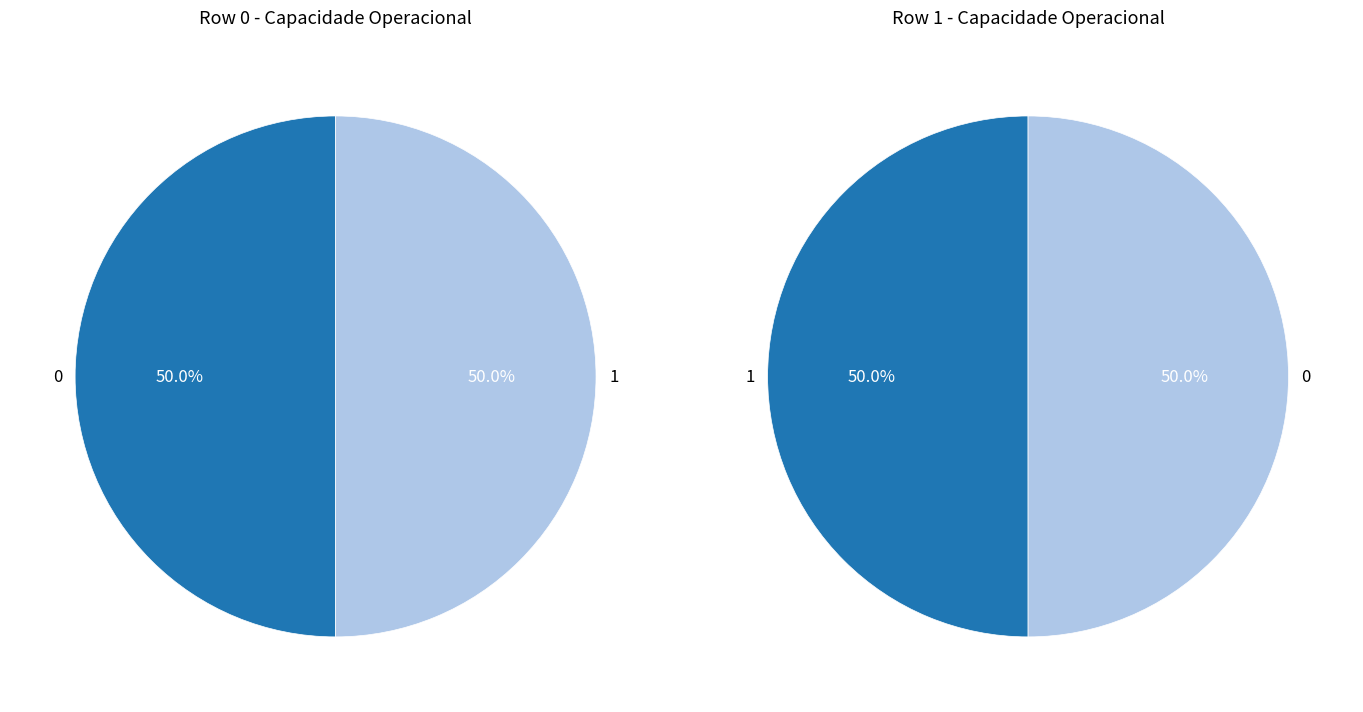

Which slice is the largest?

1